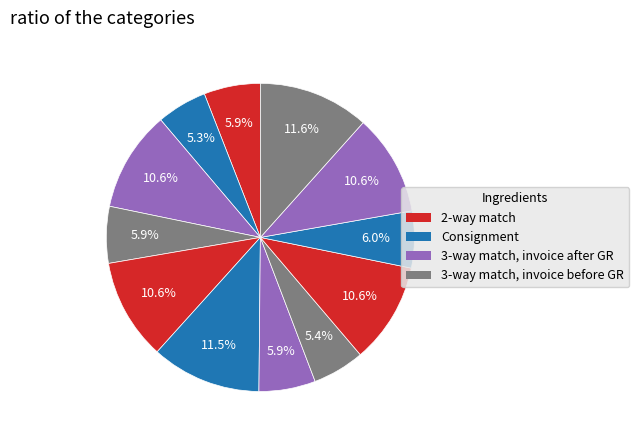

How many segments does this pie chart have?

12